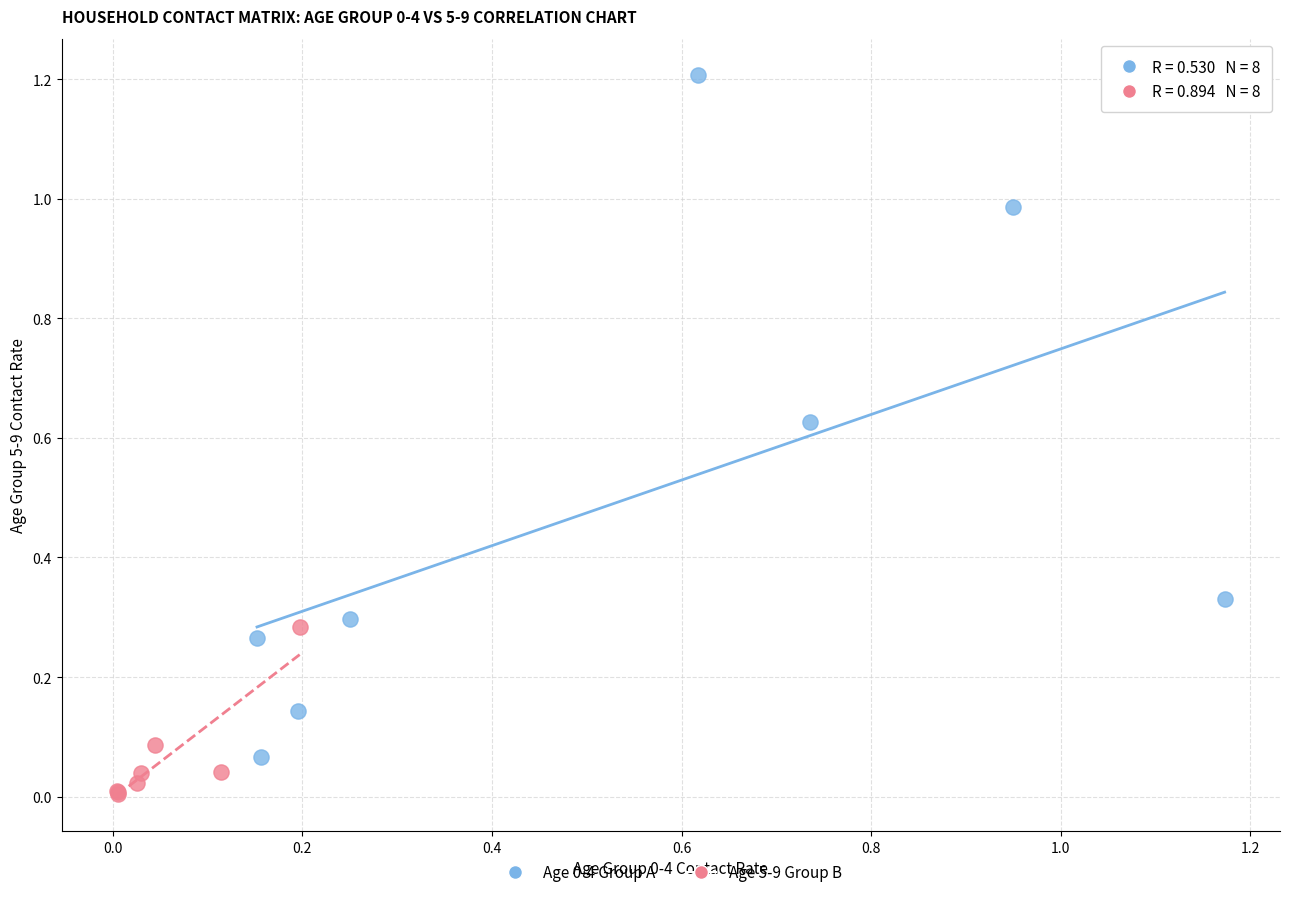

Which series contains the lowest Y value?

Age 5-9 Group B